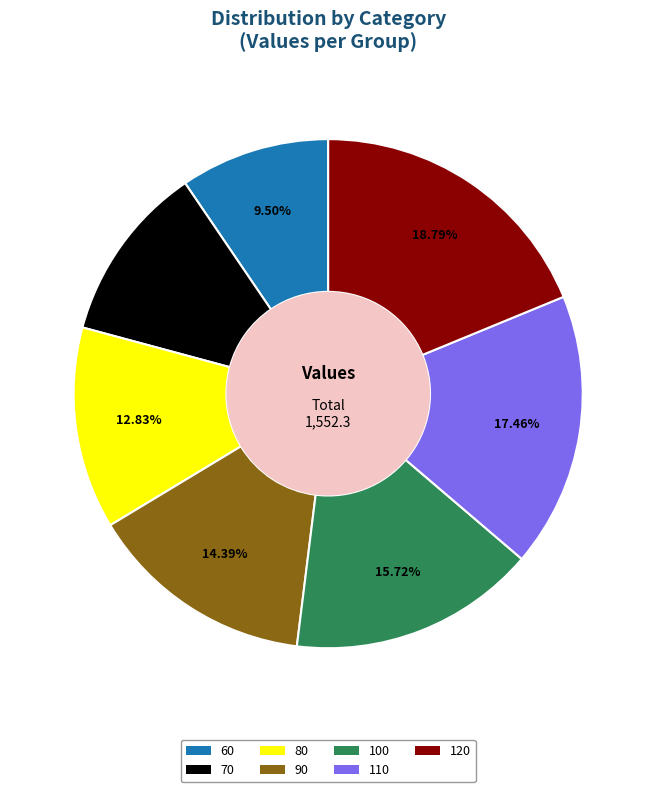

Does 100 account for over 50% of the chart?

No